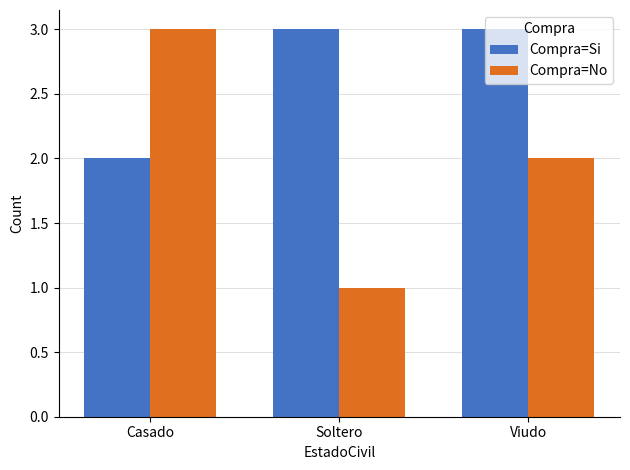

At how many categories does at least one series exceed 1?

3